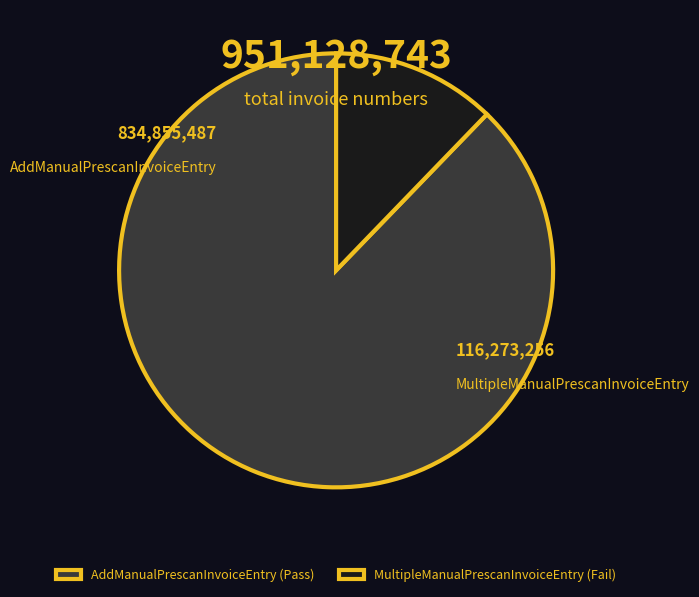

Is it true that MultipleManualPrescanInvoiceEntry is 20% of the pie?

False